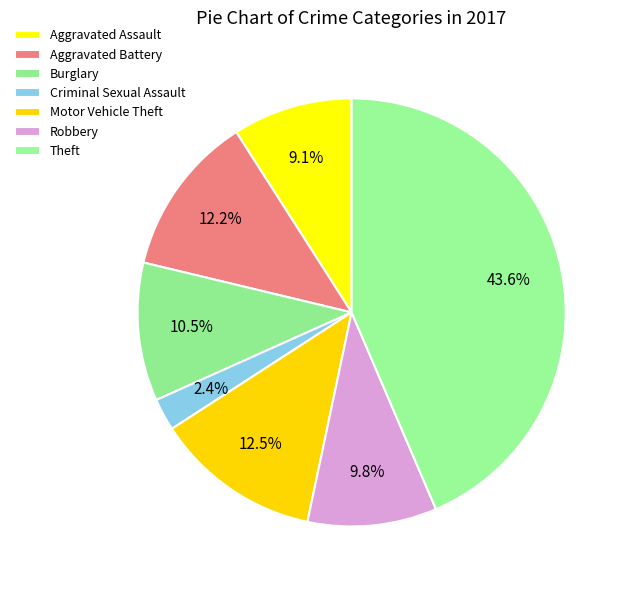

To the nearest percent, what is the combined percentage of Motor Vehicle Theft and Burglary?

23%